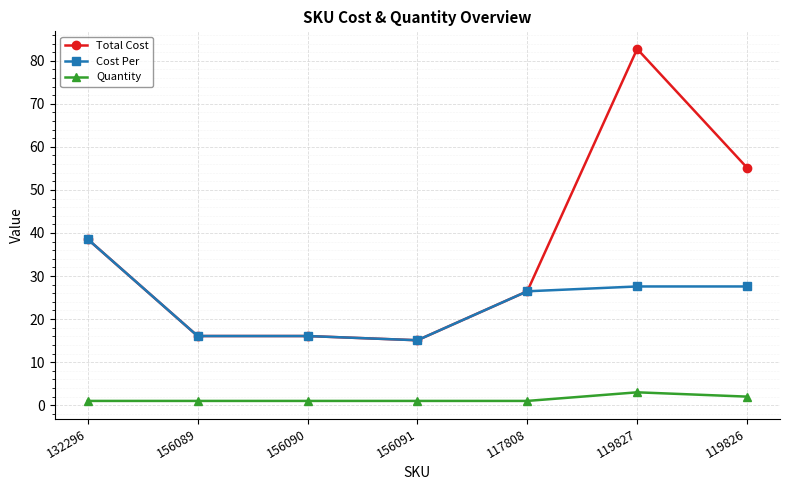

Which series has the largest total across all categories?

Total Cost